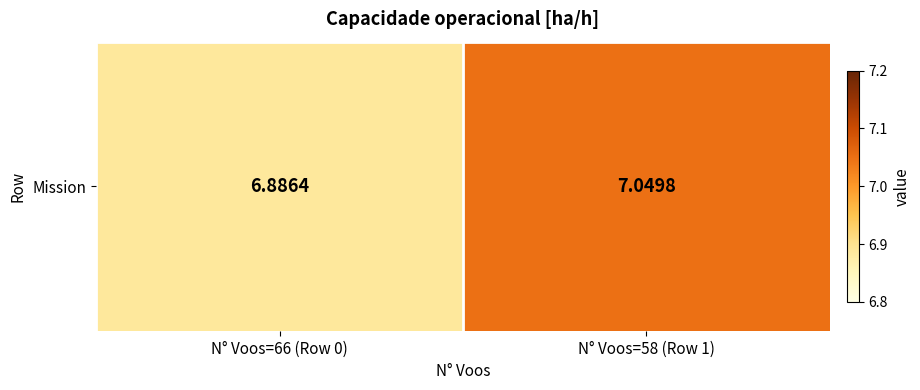

List the labels in order of value, largest first.

N° Voos=58 (Row 1), N° Voos=66 (Row 0)